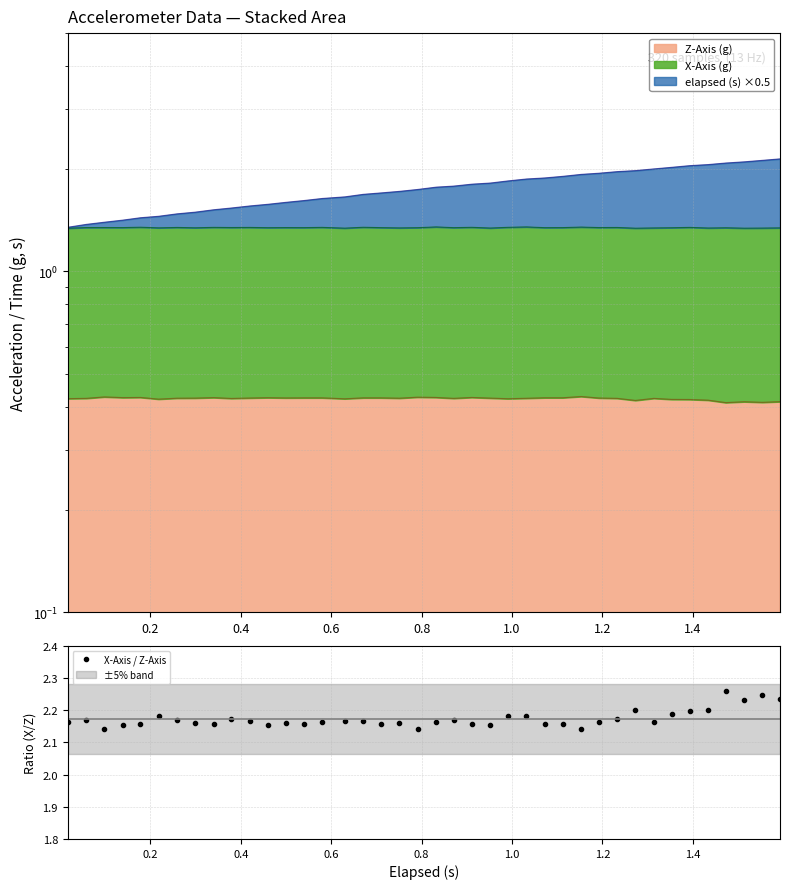

What is the maximum value shown in the chart?

2.3